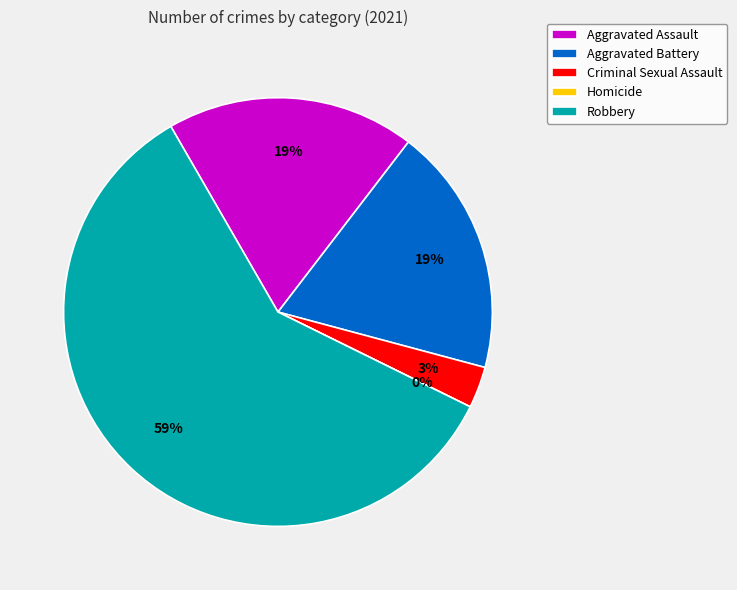

How much of the chart is everything except Aggravated Battery?

81.2%